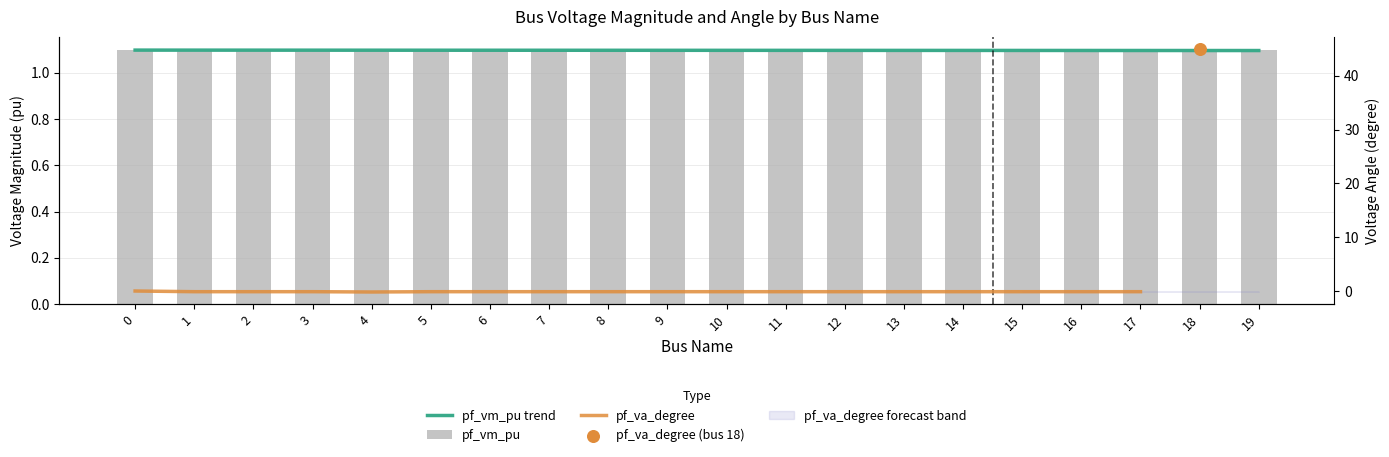

Which series contains the highest Y value?

pf_vm_pu